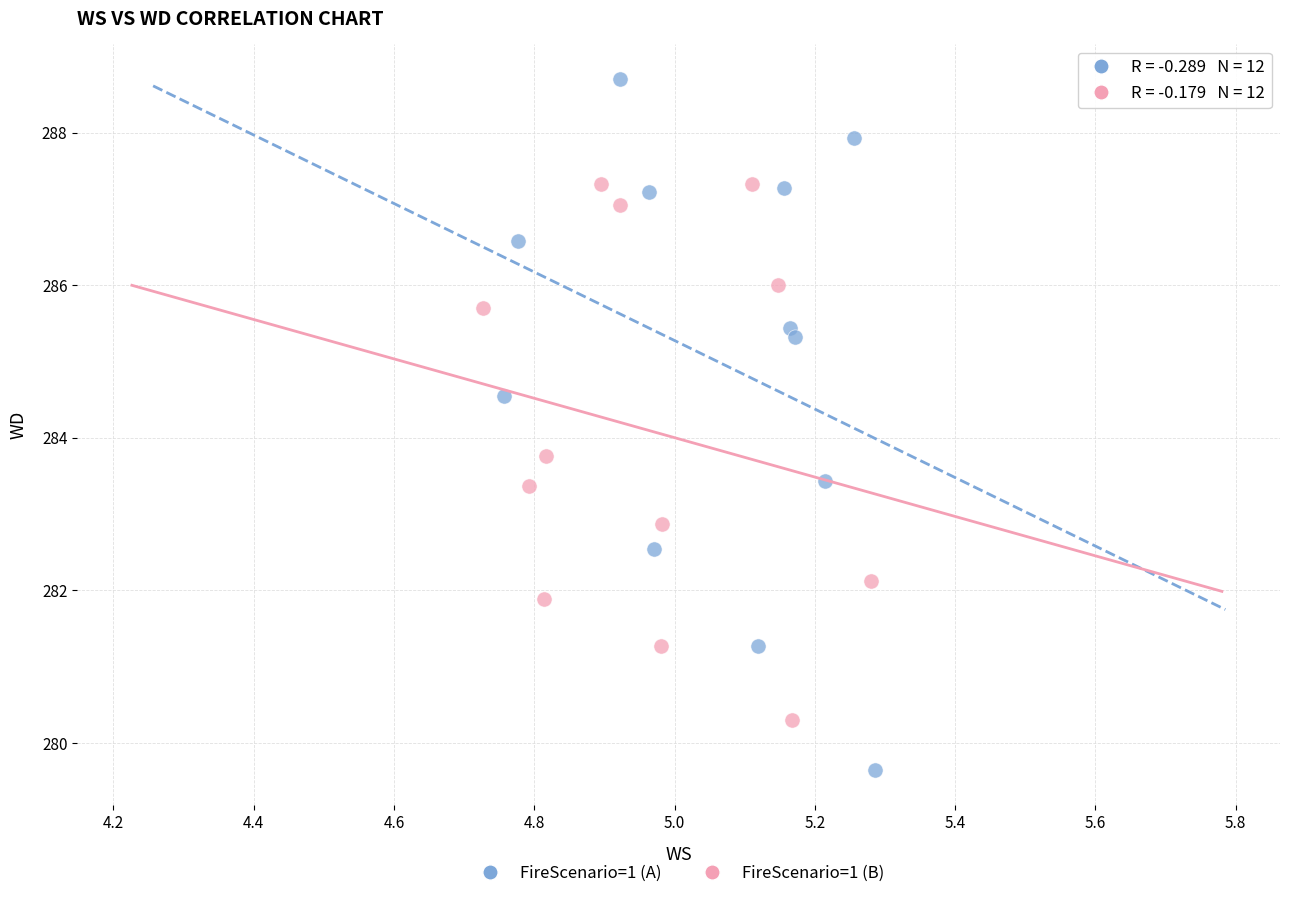

Which series has the largest Y range (max minus min)?

FireScenario=1 (A)